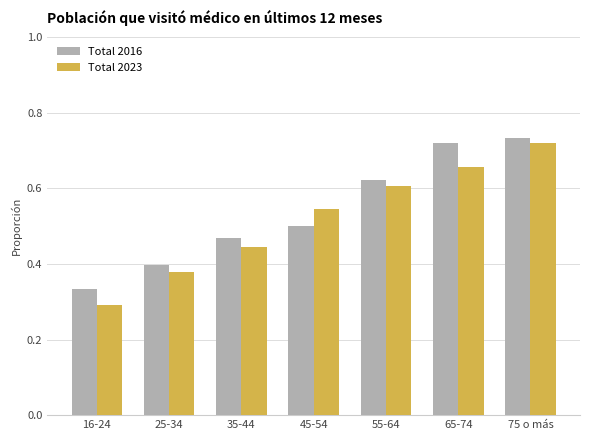

Are the bars grouped side by side (vs. stacked)?

Yes